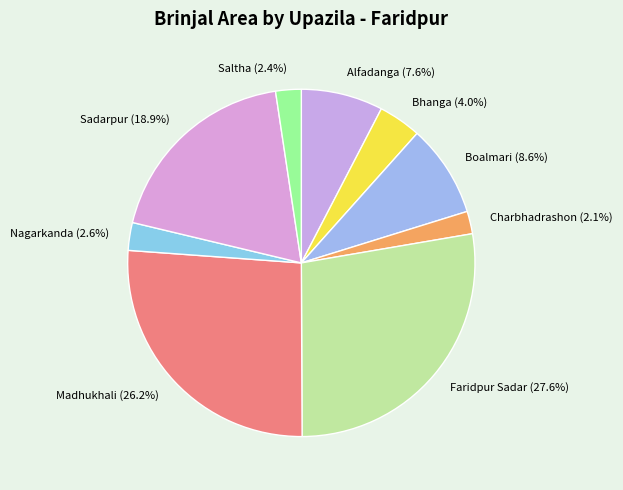

To the nearest percent, what portion does Nagarkanda represent?

3%